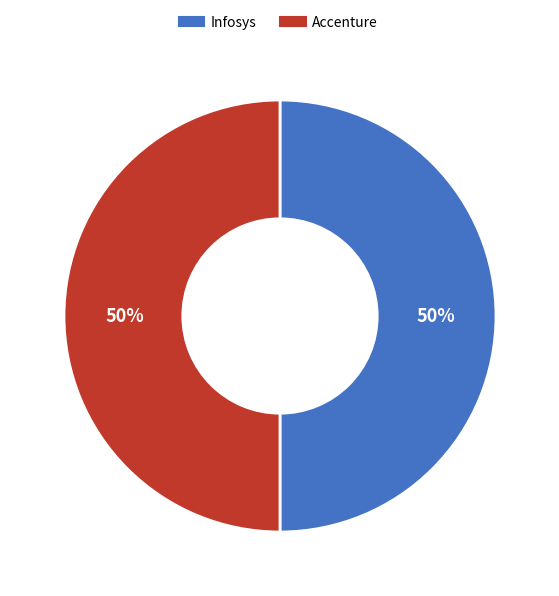

True or false: Infosys accounts for 43% of the total.

False